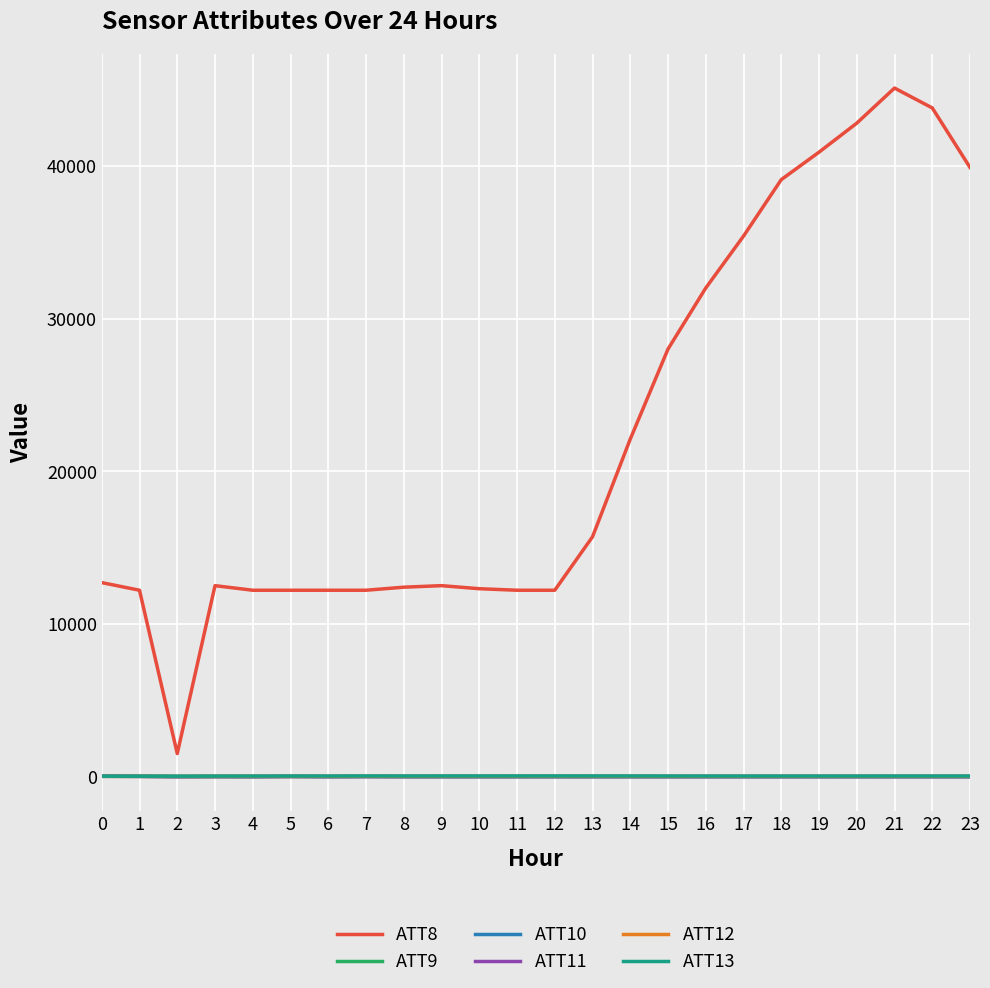

Which series has the largest range (max minus min)?

ATT8